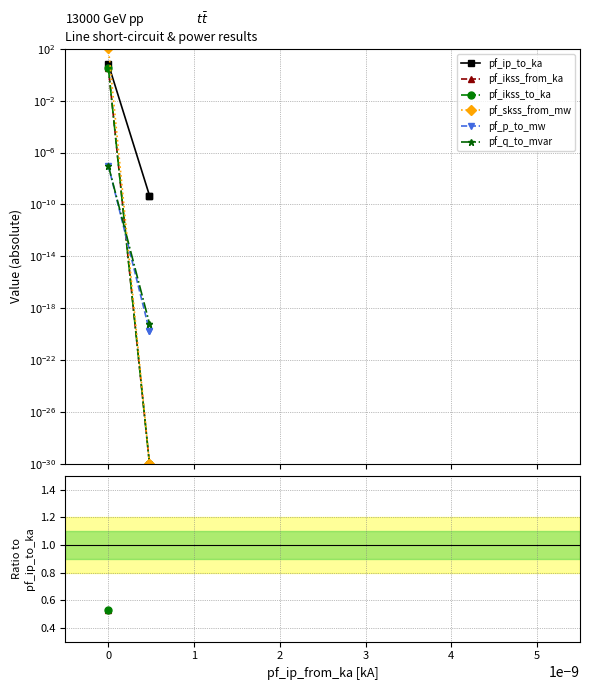

What position from the right is 0?

2